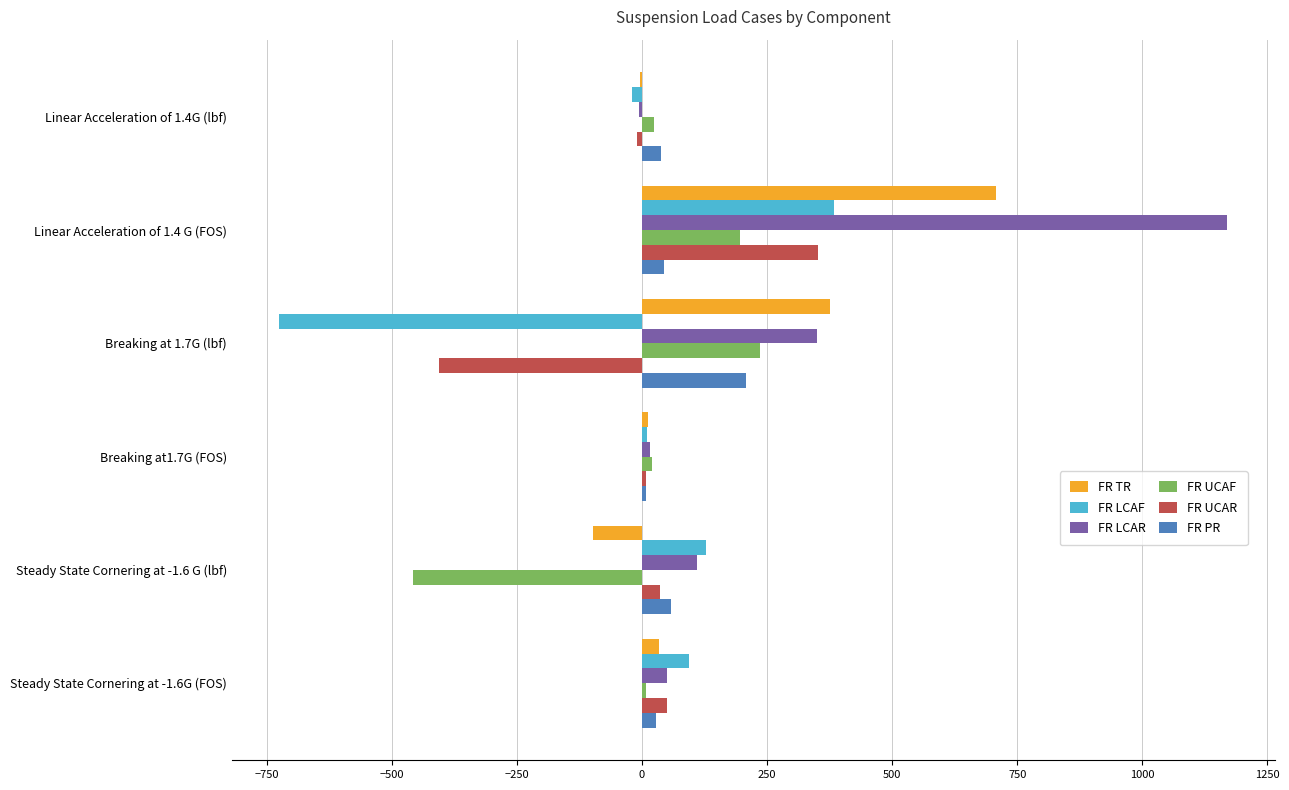

Is the value of FR TR at Breaking at 1.7G (lbf) greater than the value of FR PR at Steady State Cornering at -1.6G (FOS)?

Yes